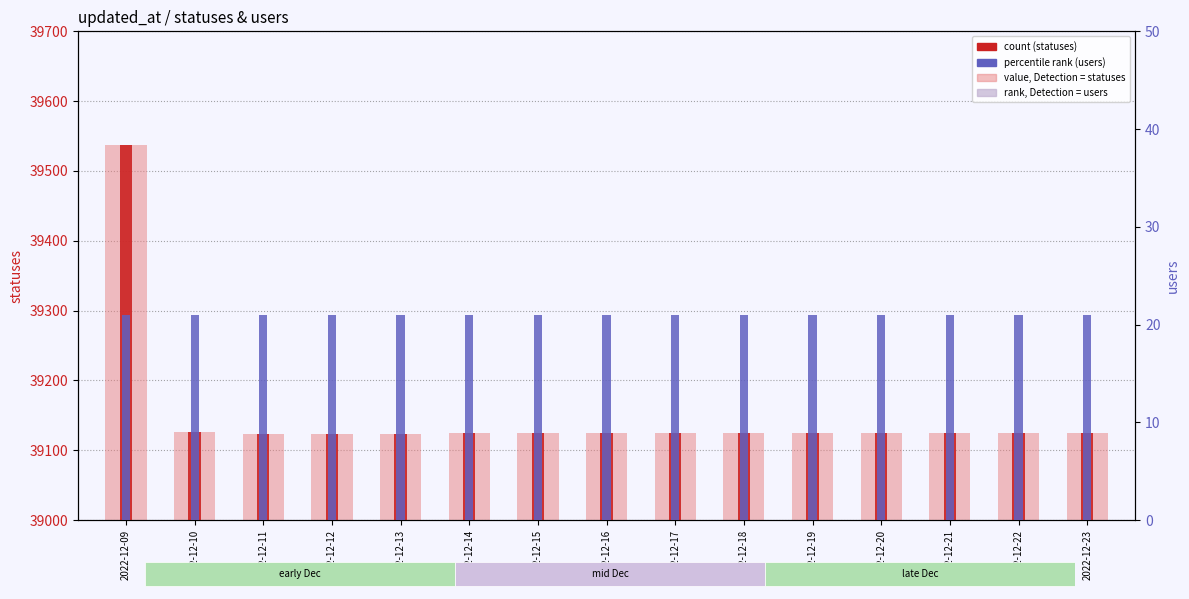

What is the approximate value of statuses (count) at 2022-12-15, to the nearest 50?

39100